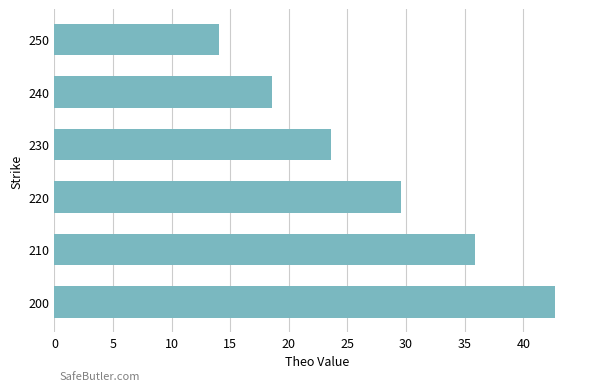

Where is the data nearest to the value 28?

220